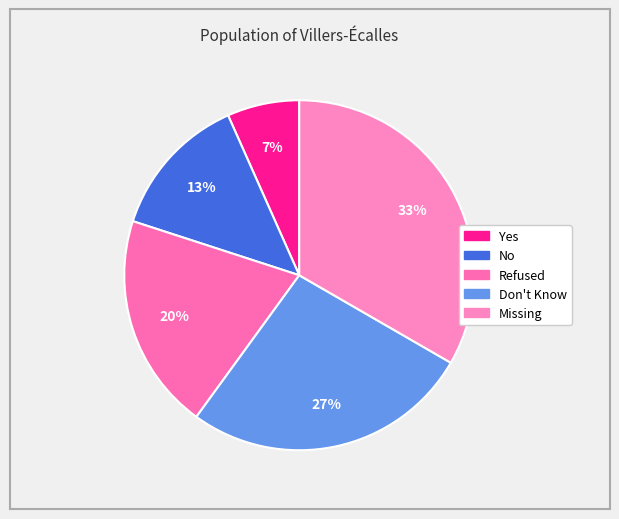

Is there a majority slice in this chart?

No